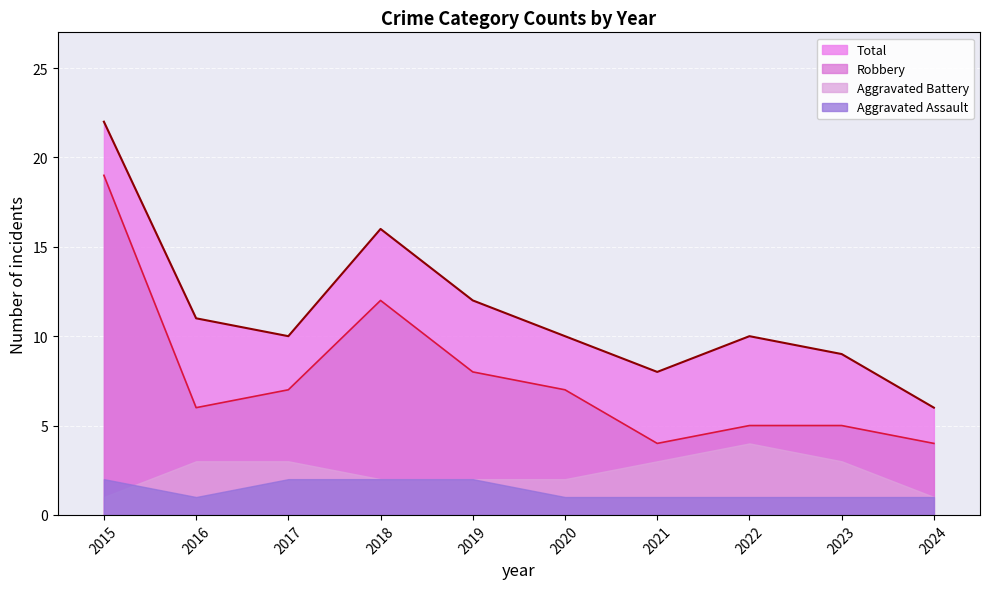

True or false: Total and Robbery intersect in this chart.

False